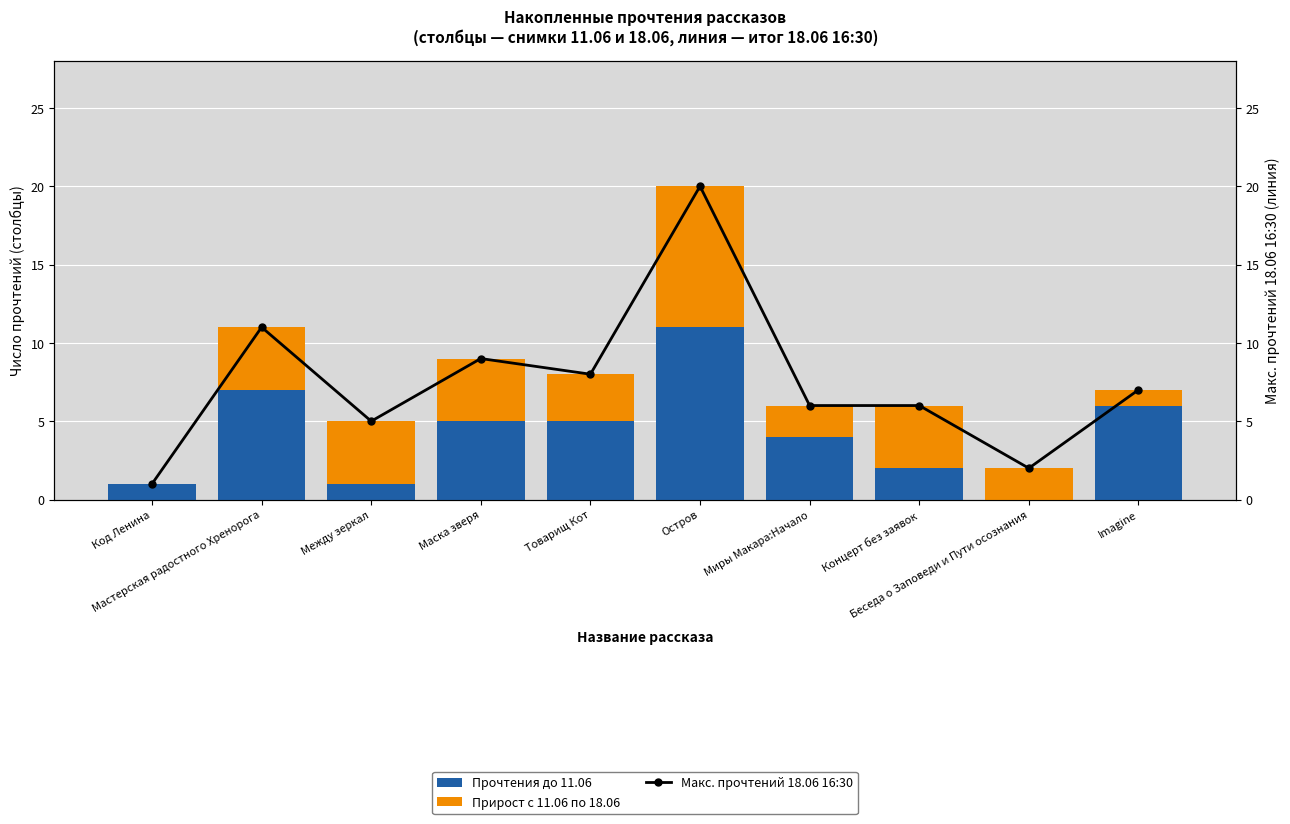

Rank the series by their maximum value, from lowest to highest.

Прирост с 11.06 по 18.06, Прочтения до 11.06, Макс. прочтений 18.06 16:30